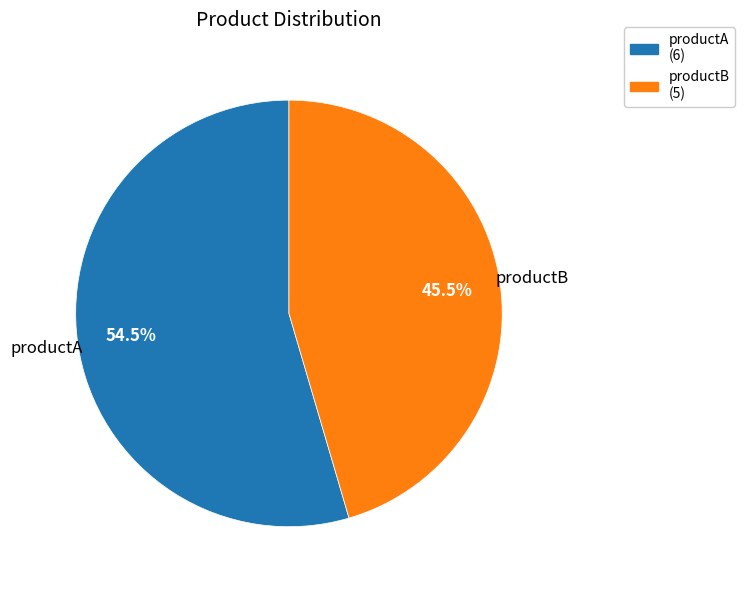

To the nearest percent, what is the difference between the productB and productA slice percentages?

9%